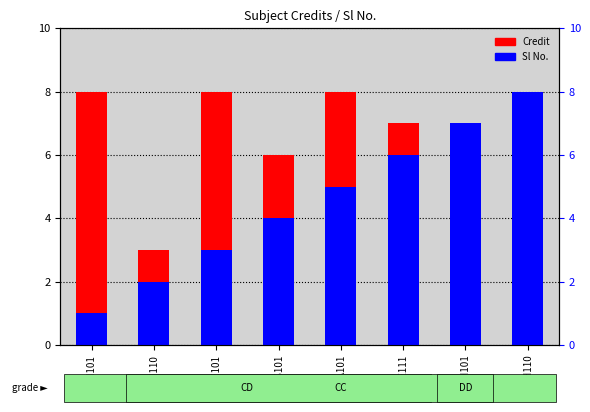

How many distinct data groups are displayed?

2